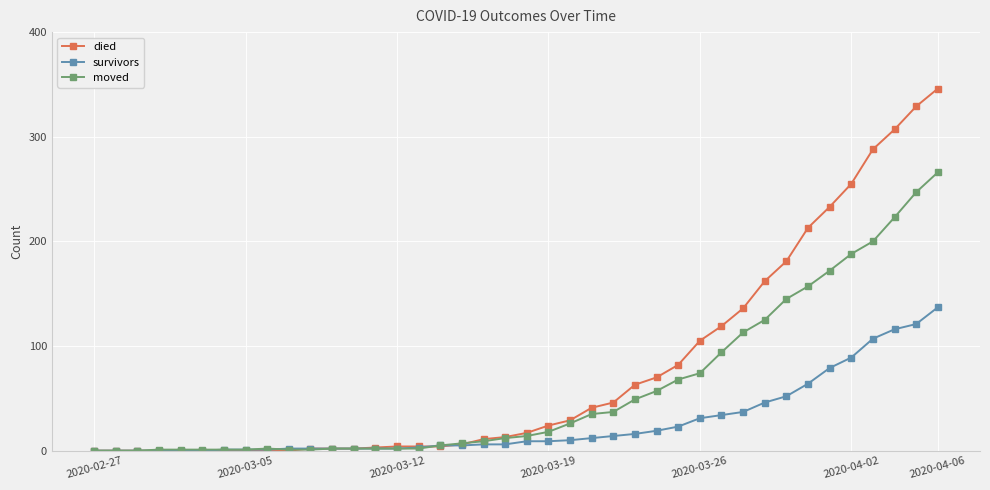

Which series has the largest total across all categories?

died